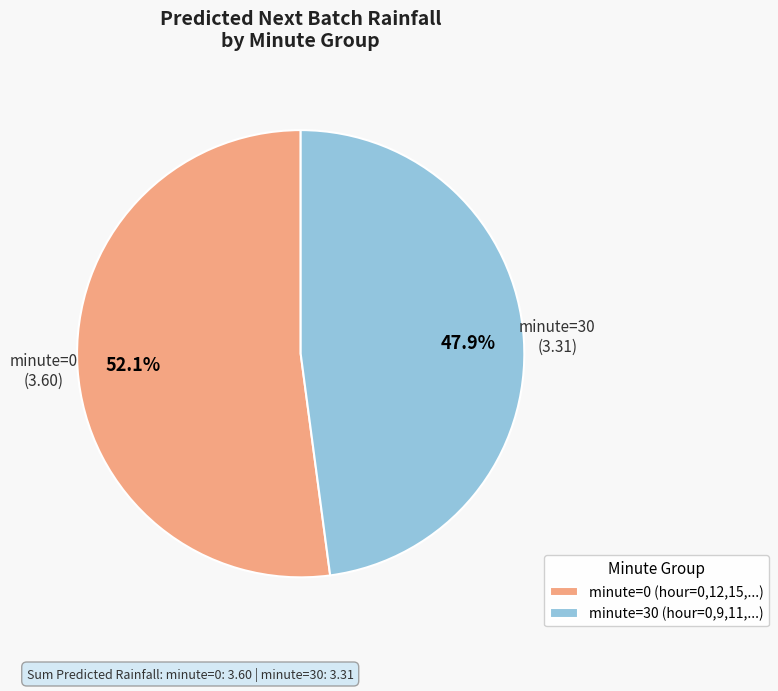

To the nearest percent, what portion does minute=30 represent?

48%